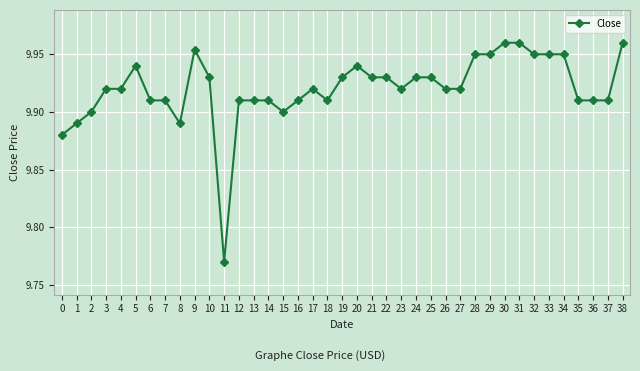

True or false: the data has more than 0 interior local peaks.

True